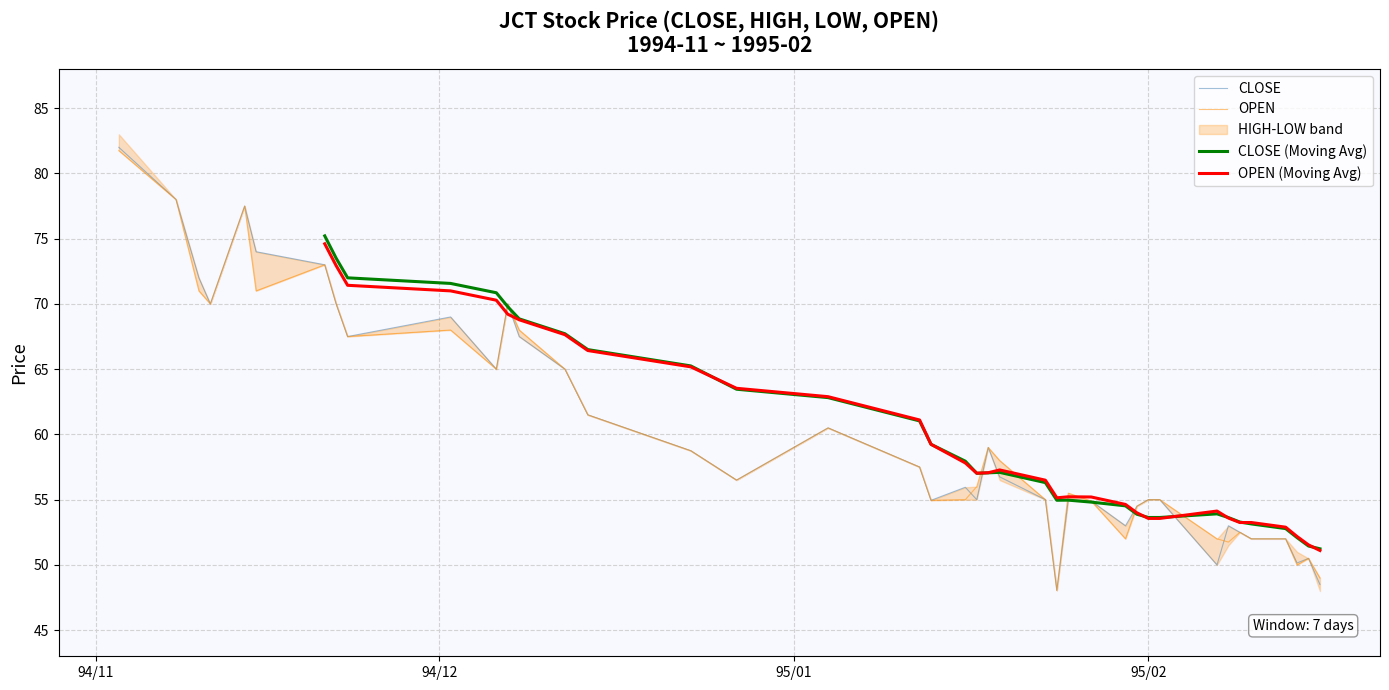

Is this an area chart (filled region under the line)?

No